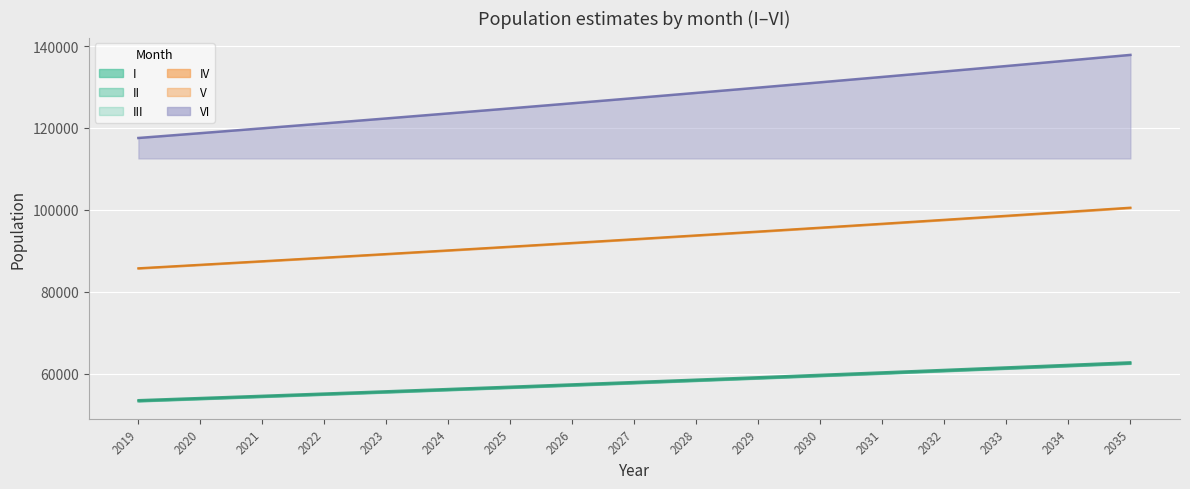

What is the sum of the II values at 2032 and 2033?

121881